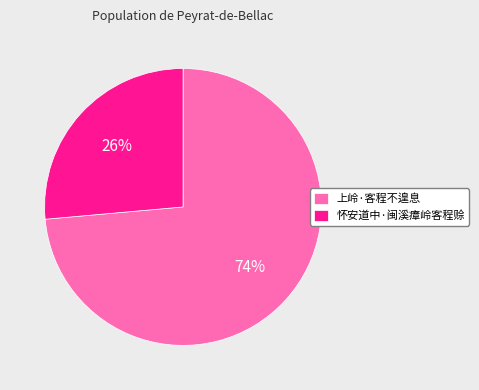

Do 怀安道中·闽溪瘴岭客程赊 and 上岭·客程不遑息 together represent more than half of the pie?

Yes